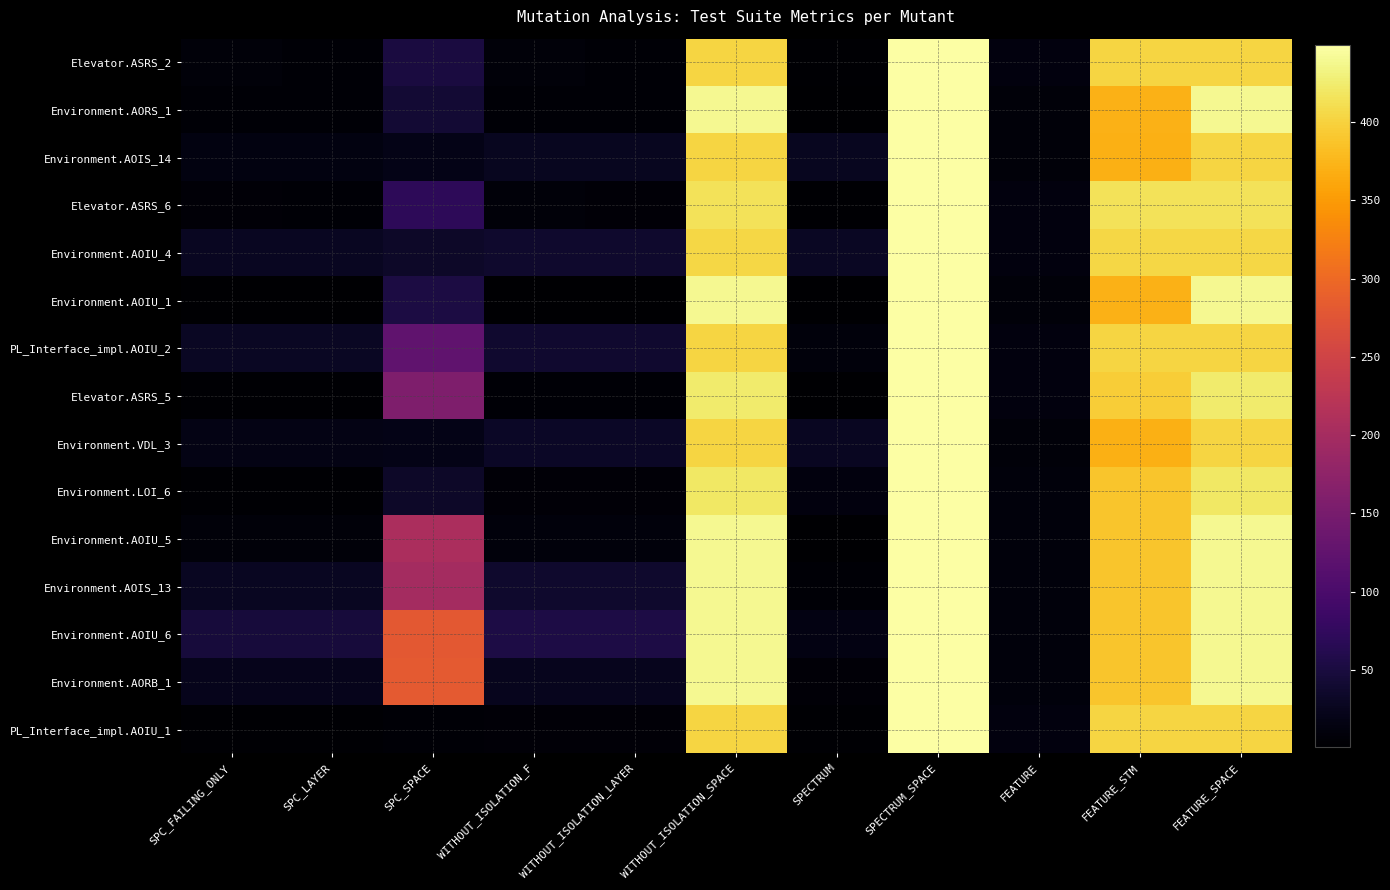

Reading left to right, extract all data points from this chart.

Elevator.ASRS_2: SPC_FAILING_ONLY=8	SPC_LAYER=5	SPC_SPACE=50	WITHOUT_ISOLATION_F=8	WITHOUT_ISOLATION_LAYER=6	WITHOUT_ISOLATION_SPACE=402	SPECTRUM=4	SPECTRUM_SPACE=449	FEATURE=13	FEATURE_STM=402	FEATURE_SPACE=402
Environment.AORS_1: SPC_FAILING_ONLY=5	SPC_LAYER=5	SPC_SPACE=42	WITHOUT_ISOLATION_F=5	WITHOUT_ISOLATION_LAYER=5	WITHOUT_ISOLATION_SPACE=439	SPECTRUM=2	SPECTRUM_SPACE=449	FEATURE=9	FEATURE_STM=371	FEATURE_SPACE=439
Environment.AOIS_14: SPC_FAILING_ONLY=14	SPC_LAYER=14	SPC_SPACE=19	WITHOUT_ISOLATION_F=27	WITHOUT_ISOLATION_LAYER=27	WITHOUT_ISOLATION_SPACE=402	SPECTRUM=27	SPECTRUM_SPACE=449	FEATURE=9	FEATURE_STM=369	FEATURE_SPACE=402
Elevator.ASRS_6: SPC_FAILING_ONLY=7	SPC_LAYER=6	SPC_SPACE=70	WITHOUT_ISOLATION_F=9	WITHOUT_ISOLATION_LAYER=7	WITHOUT_ISOLATION_SPACE=415	SPECTRUM=4	SPECTRUM_SPACE=449	FEATURE=13	FEATURE_STM=415	FEATURE_SPACE=415
Environment.AOIU_4: SPC_FAILING_ONLY=28	SPC_LAYER=28	SPC_SPACE=33	WITHOUT_ISOLATION_F=37	WITHOUT_ISOLATION_LAYER=37	WITHOUT_ISOLATION_SPACE=404	SPECTRUM=30	SPECTRUM_SPACE=449	FEATURE=12	FEATURE_STM=404	FEATURE_SPACE=404
Environment.AOIU_1: SPC_FAILING_ONLY=1	SPC_LAYER=1	SPC_SPACE=52	WITHOUT_ISOLATION_F=2	WITHOUT_ISOLATION_LAYER=2	WITHOUT_ISOLATION_SPACE=439	SPECTRUM=2	SPECTRUM_SPACE=449	FEATURE=9	FEATURE_STM=371	FEATURE_SPACE=439
PL_Interface_impl.AOIU_2: SPC_FAILING_ONLY=29	SPC_LAYER=29	SPC_SPACE=124	WITHOUT_ISOLATION_F=39	WITHOUT_ISOLATION_LAYER=38	WITHOUT_ISOLATION_SPACE=402	SPECTRUM=11	SPECTRUM_SPACE=449	FEATURE=13	FEATURE_STM=402	FEATURE_SPACE=402
Elevator.ASRS_5: SPC_FAILING_ONLY=4	SPC_LAYER=4	SPC_SPACE=158	WITHOUT_ISOLATION_F=6	WITHOUT_ISOLATION_LAYER=6	WITHOUT_ISOLATION_SPACE=423	SPECTRUM=1	SPECTRUM_SPACE=449	FEATURE=12	FEATURE_STM=396	FEATURE_SPACE=423
Environment.VDL_3: SPC_FAILING_ONLY=18	SPC_LAYER=18	SPC_SPACE=19	WITHOUT_ISOLATION_F=31	WITHOUT_ISOLATION_LAYER=31	WITHOUT_ISOLATION_SPACE=402	SPECTRUM=28	SPECTRUM_SPACE=449	FEATURE=9	FEATURE_STM=369	FEATURE_SPACE=402
Environment.LOI_6: SPC_FAILING_ONLY=4	SPC_LAYER=4	SPC_SPACE=34	WITHOUT_ISOLATION_F=7	WITHOUT_ISOLATION_LAYER=7	WITHOUT_ISOLATION_SPACE=420	SPECTRUM=13	SPECTRUM_SPACE=449	FEATURE=11	FEATURE_STM=388	FEATURE_SPACE=420
Environment.AOIU_5: SPC_FAILING_ONLY=8	SPC_LAYER=8	SPC_SPACE=207	WITHOUT_ISOLATION_F=11	WITHOUT_ISOLATION_LAYER=11	WITHOUT_ISOLATION_SPACE=439	SPECTRUM=2	SPECTRUM_SPACE=449	FEATURE=11	FEATURE_STM=388	FEATURE_SPACE=439
Environment.AOIS_13: SPC_FAILING_ONLY=28	SPC_LAYER=28	SPC_SPACE=199	WITHOUT_ISOLATION_F=37	WITHOUT_ISOLATION_LAYER=36	WITHOUT_ISOLATION_SPACE=439	SPECTRUM=5	SPECTRUM_SPACE=449	FEATURE=11	FEATURE_STM=388	FEATURE_SPACE=439
Environment.AOIU_6: SPC_FAILING_ONLY=47	SPC_LAYER=47	SPC_SPACE=280	WITHOUT_ISOLATION_F=54	WITHOUT_ISOLATION_LAYER=54	WITHOUT_ISOLATION_SPACE=439	SPECTRUM=16	SPECTRUM_SPACE=449	FEATURE=11	FEATURE_STM=388	FEATURE_SPACE=439
Environment.AORB_1: SPC_FAILING_ONLY=22	SPC_LAYER=22	SPC_SPACE=282	WITHOUT_ISOLATION_F=25	WITHOUT_ISOLATION_LAYER=25	WITHOUT_ISOLATION_SPACE=439	SPECTRUM=7	SPECTRUM_SPACE=449	FEATURE=11	FEATURE_STM=388	FEATURE_SPACE=439
PL_Interface_impl.AOIU_1: SPC_FAILING_ONLY=4	SPC_LAYER=4	SPC_SPACE=6	WITHOUT_ISOLATION_F=7	WITHOUT_ISOLATION_LAYER=7	WITHOUT_ISOLATION_SPACE=402	SPECTRUM=3	SPECTRUM_SPACE=449	FEATURE=13	FEATURE_STM=402	FEATURE_SPACE=402